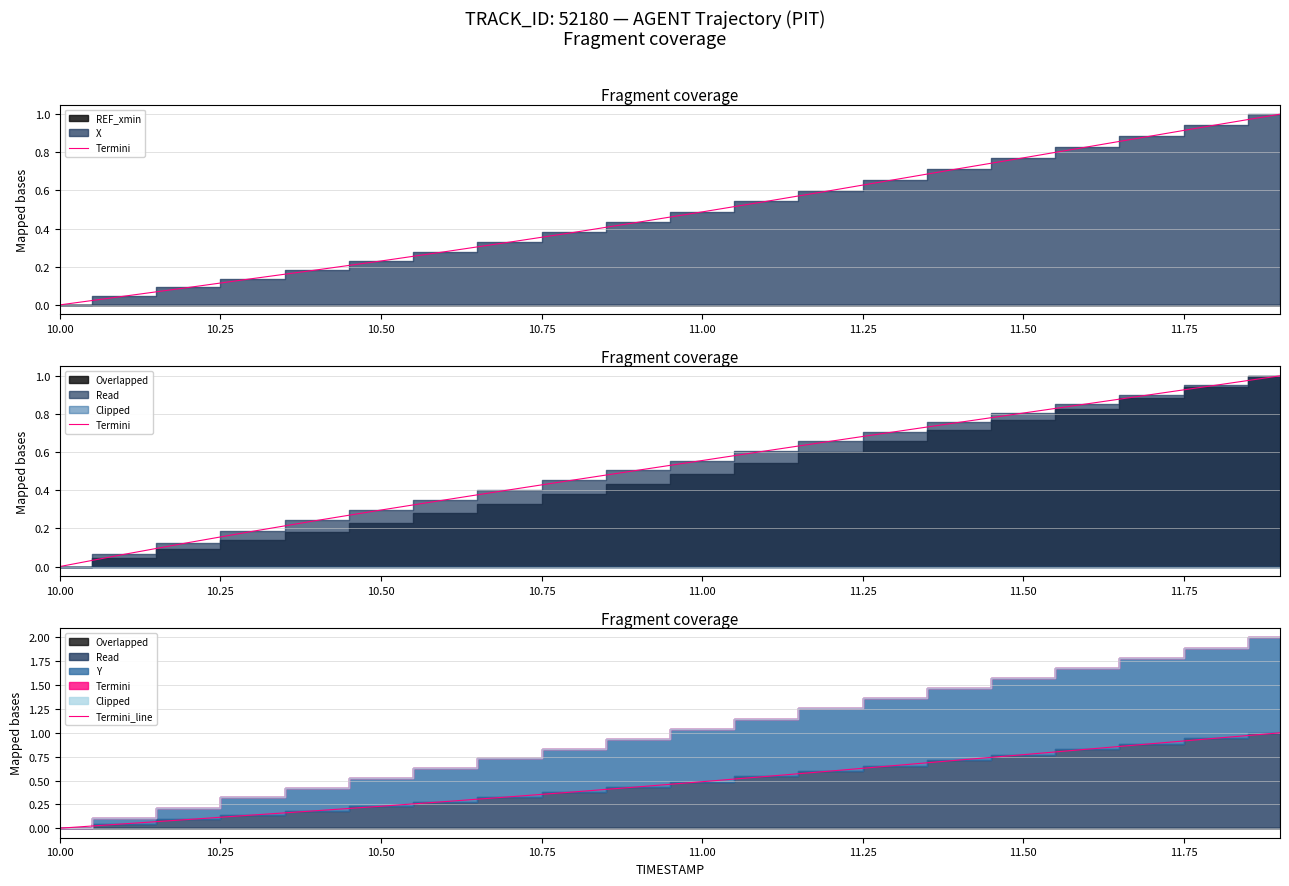

Which series has the widest spread of values?

Termini